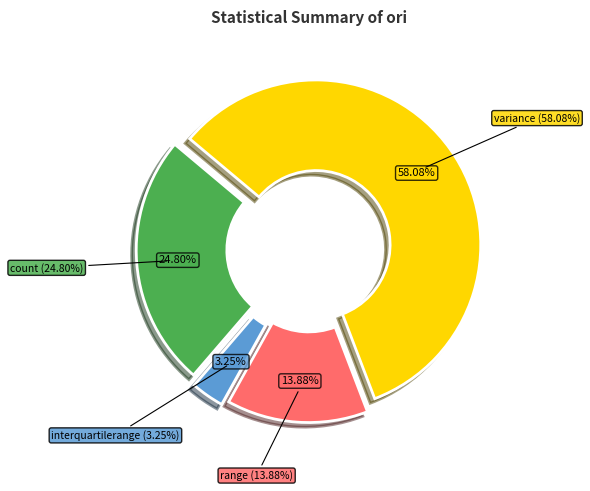

What percentage is NOT represented by range?

86.1%